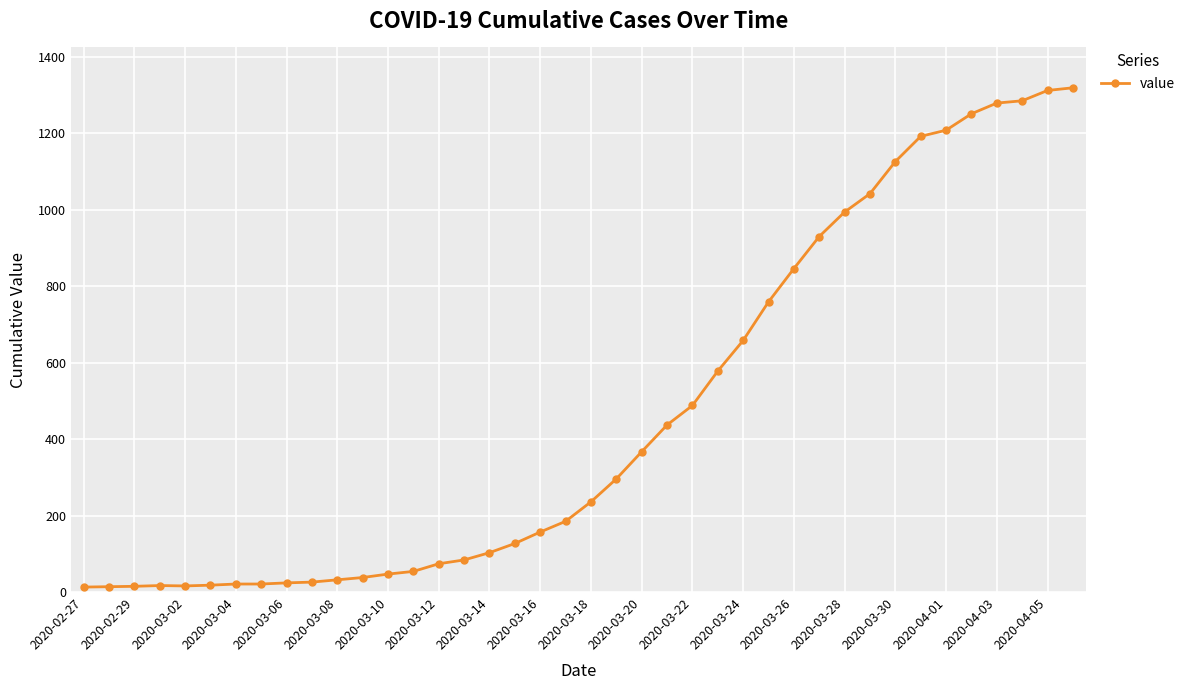

How many data points are less than 236?

20